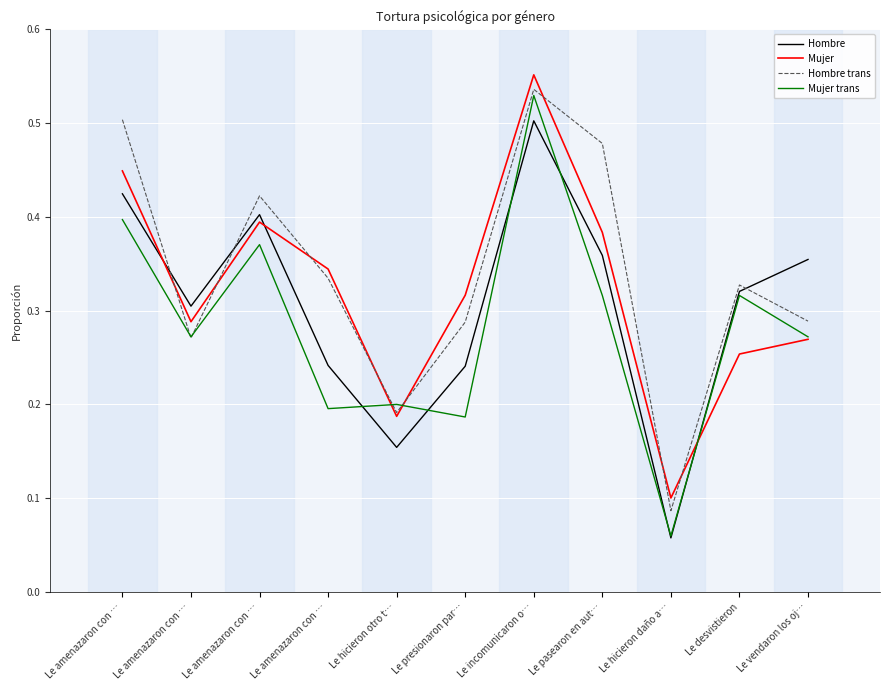

What are all the series names shown in the legend?

Hombre, Mujer, Hombre trans, Mujer trans